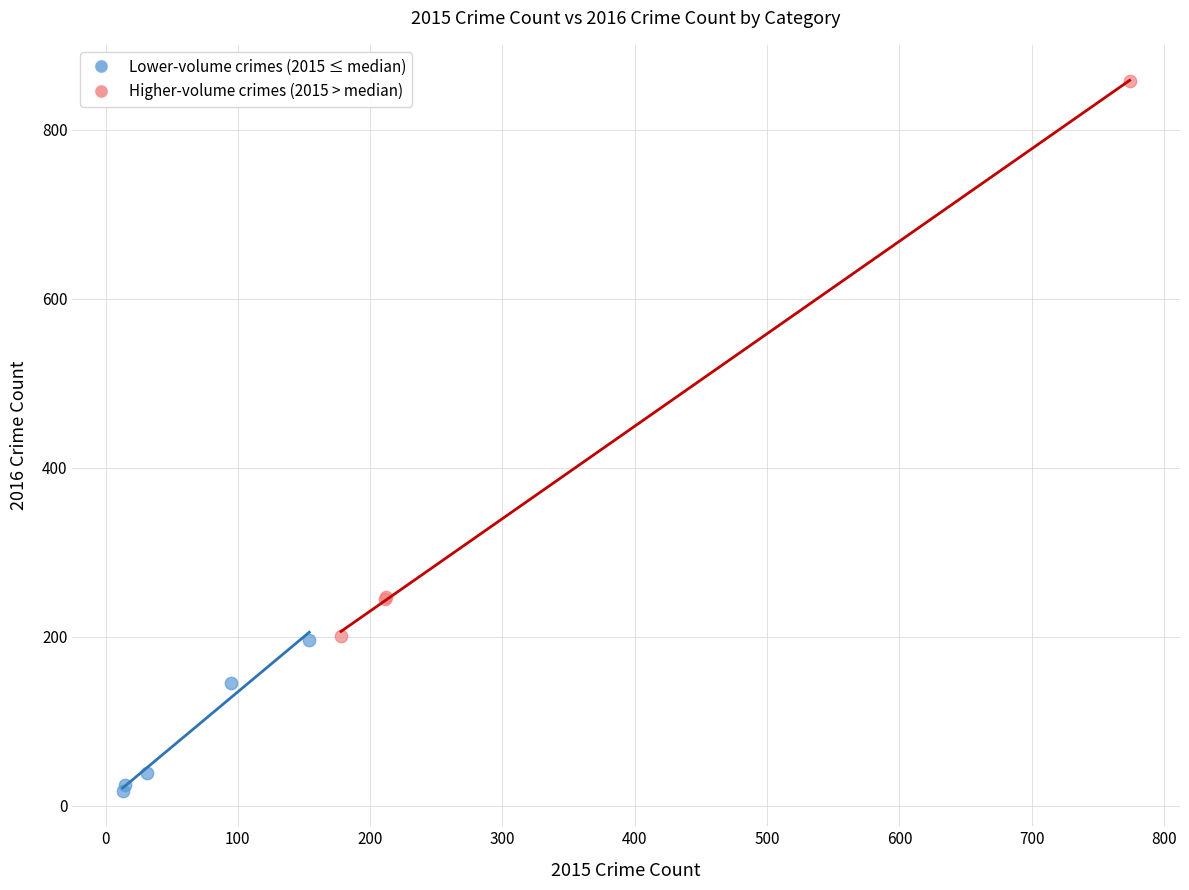

Which series reaches the maximum Y coordinate?

Higher-volume crimes (2015 > median)